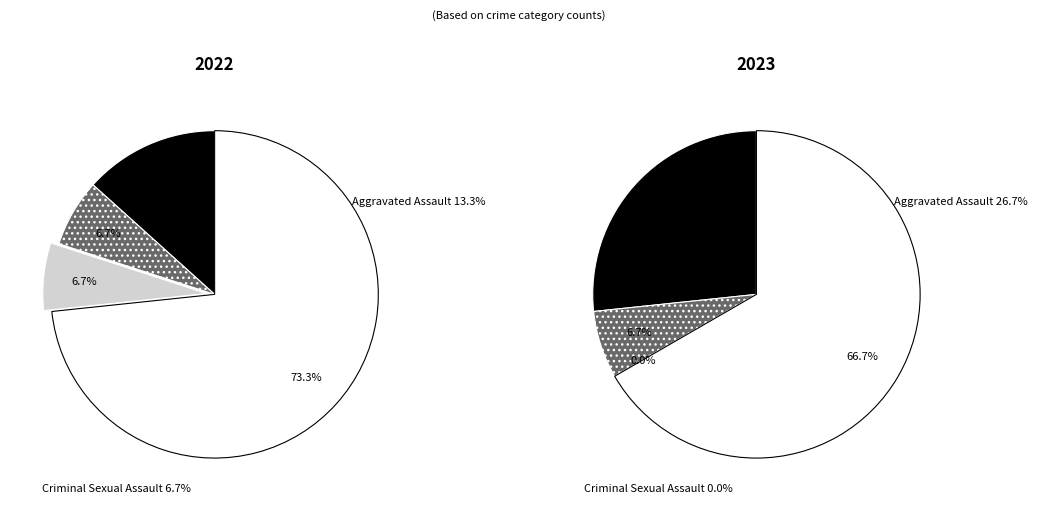

What is the change in value from Aggravated Assault to Robbery?

+6